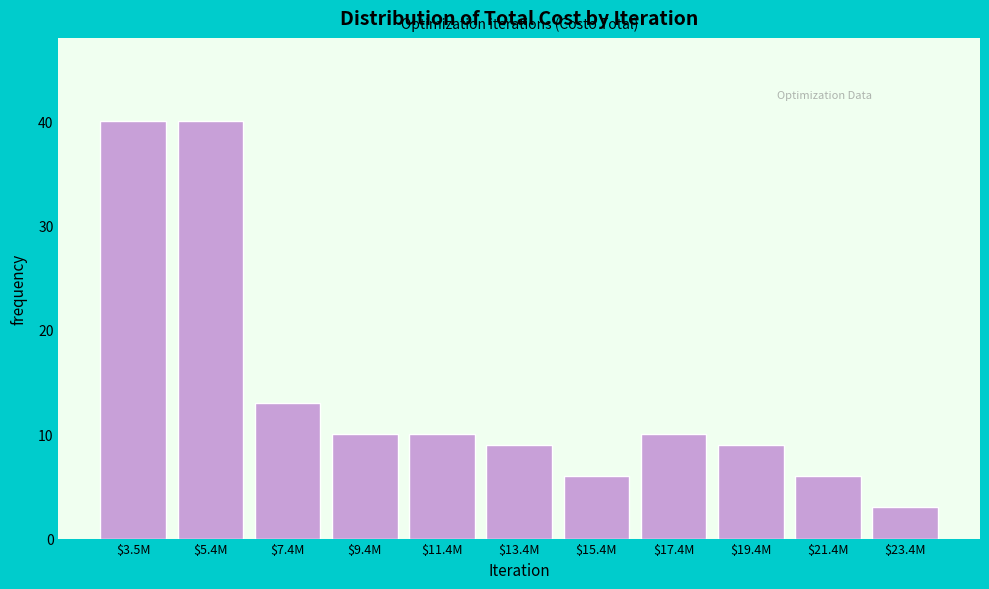

Reading left to right, what are all the values shown in this chart?

40	40	13	10	10	9	6	10	9	6	3